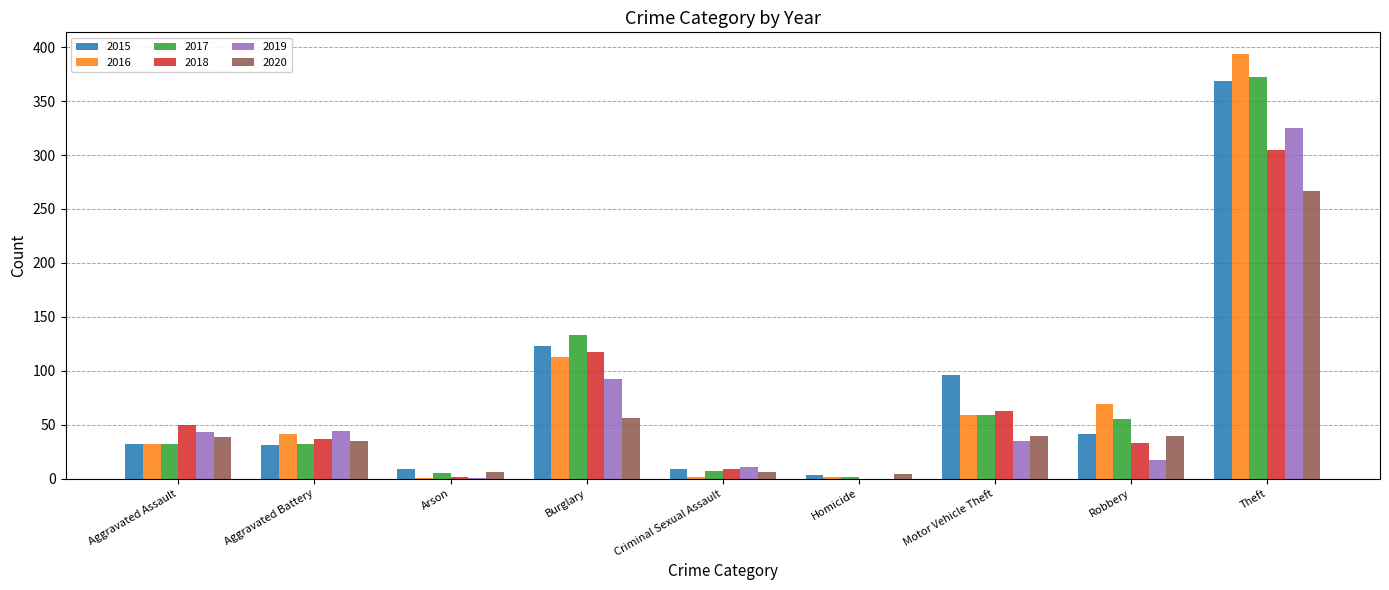

What is the sum of all 2018 values?

616